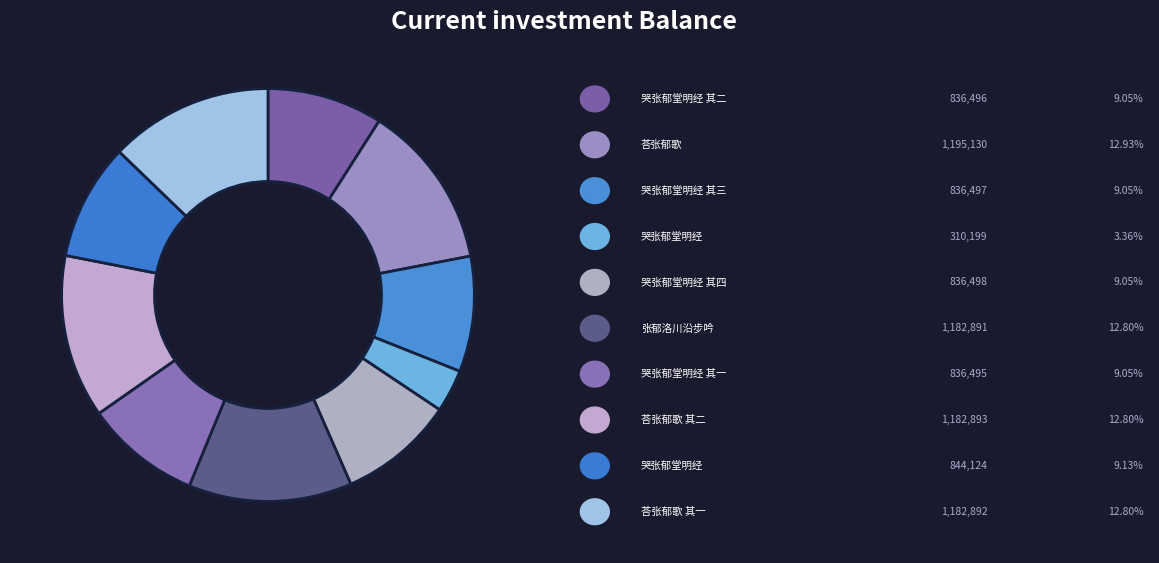

Count the number of slices in the pie.

10